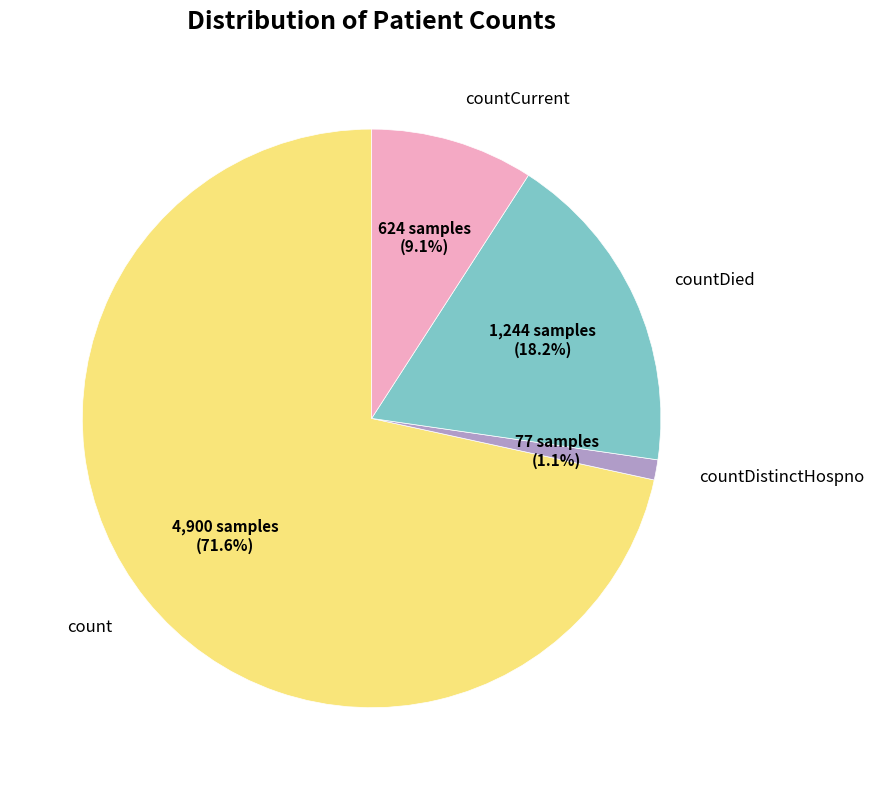

Is there a majority slice in this chart?

Yes